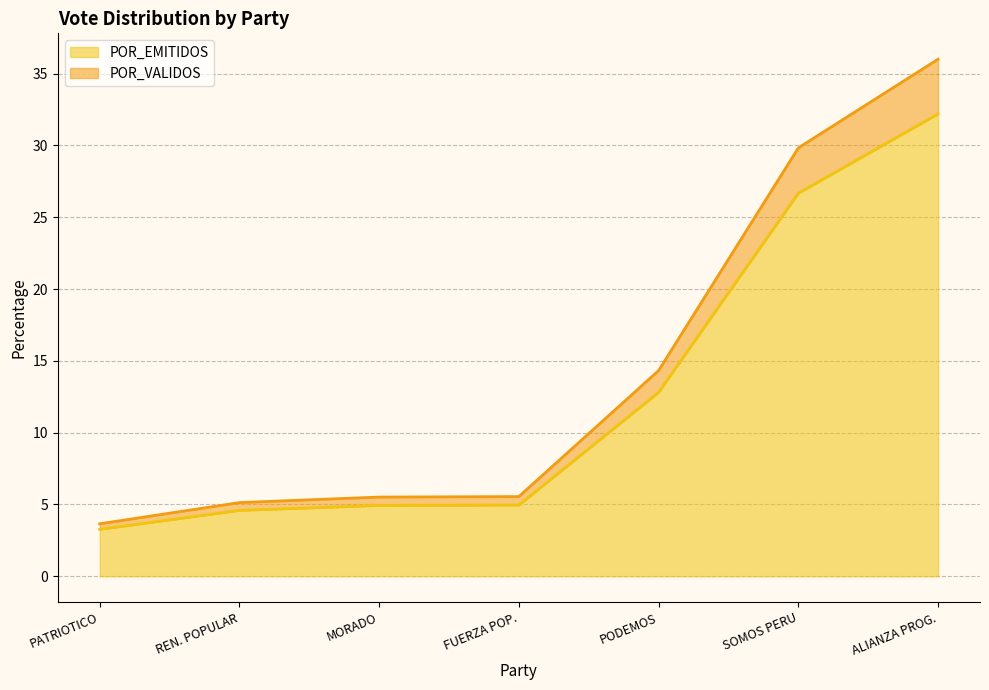

At which category is the sum across all series the highest?

ALIANZA PROG.